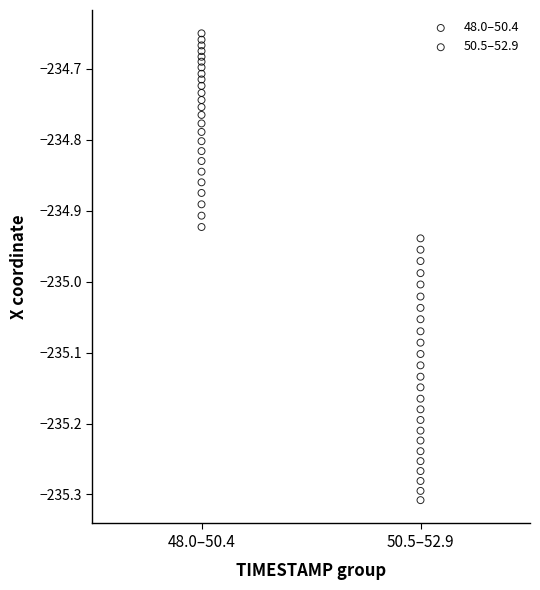

Which series contains the lowest Y value?

50.5–52.9